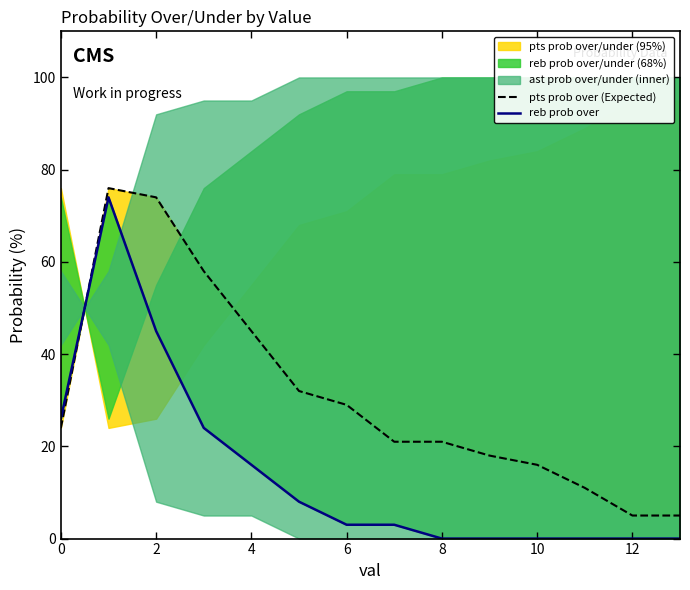

What is the sum of the reb prob over values at 0 and 6?

29